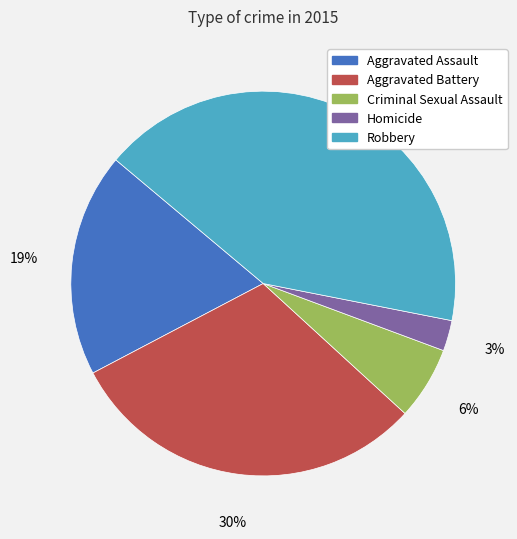

To the nearest percent, what is the difference between the Aggravated Assault and Robbery slice percentages?

23%